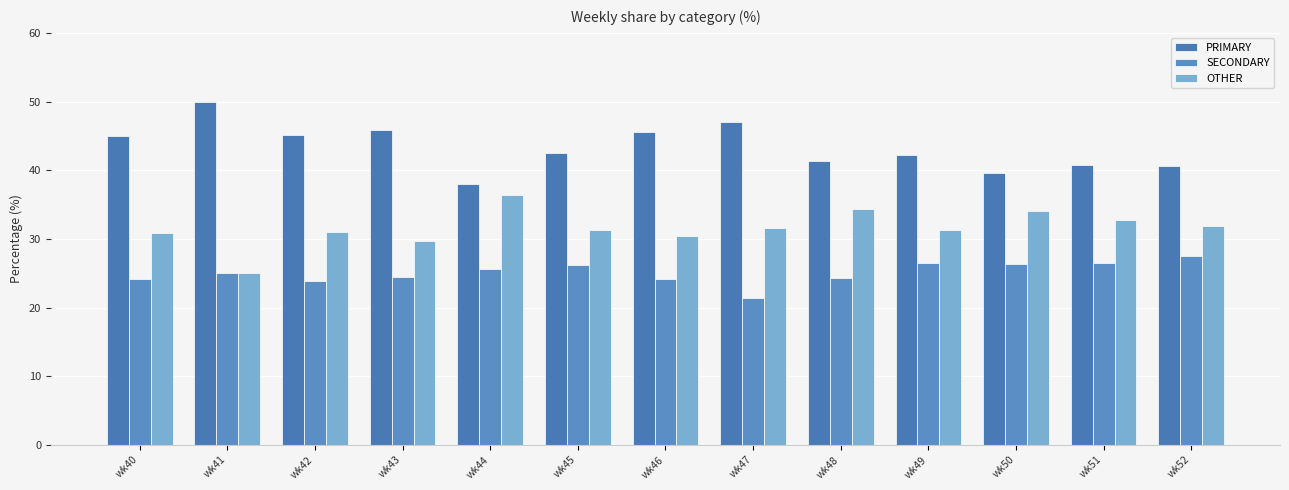

What is the total value across all series at wk46?

100.0